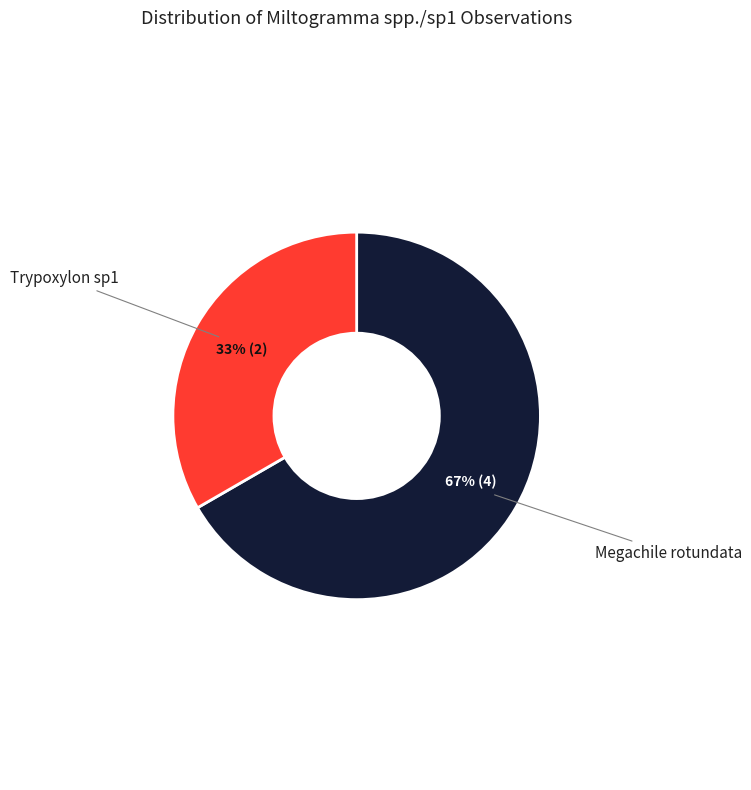

Count the number of slices in the pie.

2